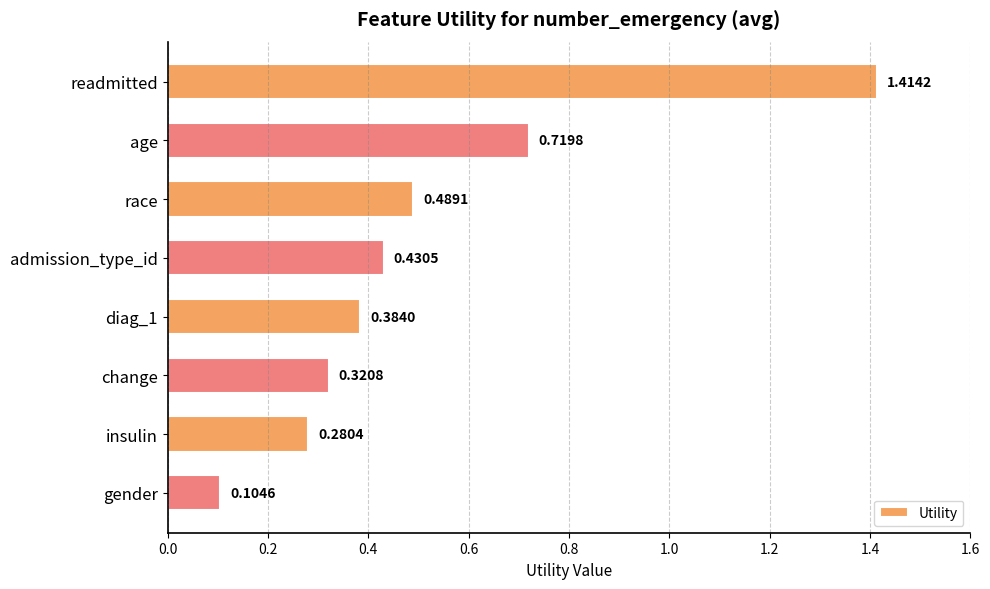

List the labels in order of value, largest first.

readmitted, age, race, admission_type_id, diag_1, change, insulin, gender